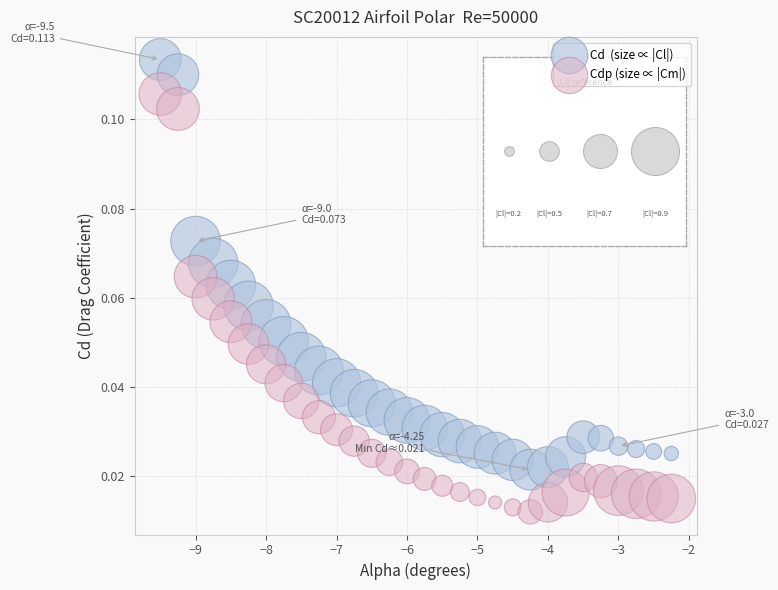

Across all data points, what is the range of X values (max minus min)?

7.2